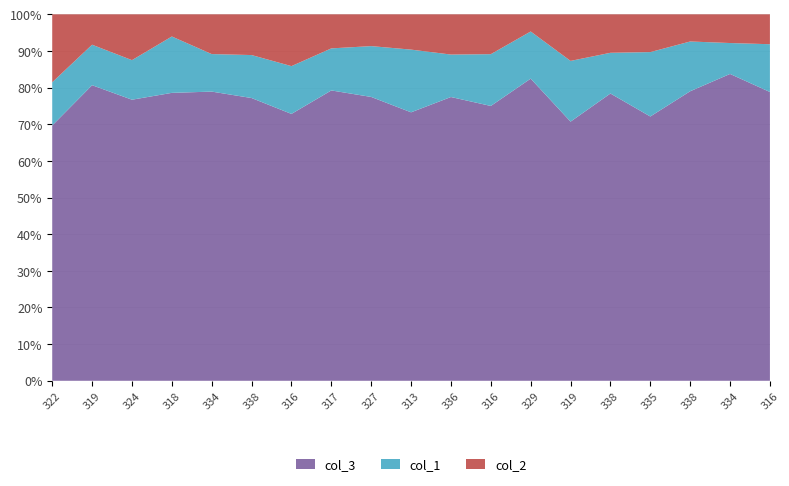

Reading left to right, transcribe all the data shown in this chart.

col_3: 322=124	319=146	324=135	318=143	334=131	338=125	316=134	317=145	327=134	313=137	336=127	316=138	329=141	319=128	338=127	335=119	338=128	334=139	316=145
col_1: 322=21	319=20	324=19	318=28	334=17	338=19	316=24	317=21	327=24	313=32	336=19	316=26	329=22	319=30	338=18	335=29	338=22	334=14	316=24
col_2: 322=33	319=15	324=22	318=11	334=18	338=18	316=26	317=17	327=15	313=18	336=18	316=20	329=8	319=23	338=17	335=17	338=12	334=13	316=15